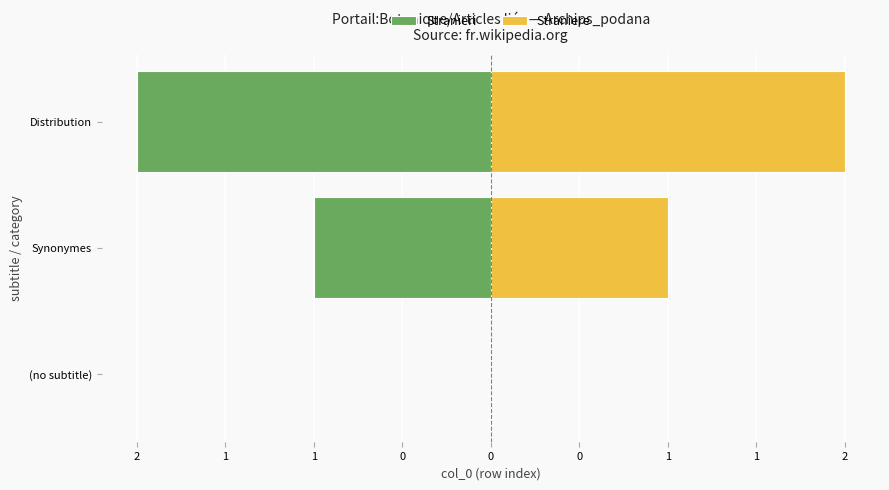

Does the chart contain any negative values?

Yes